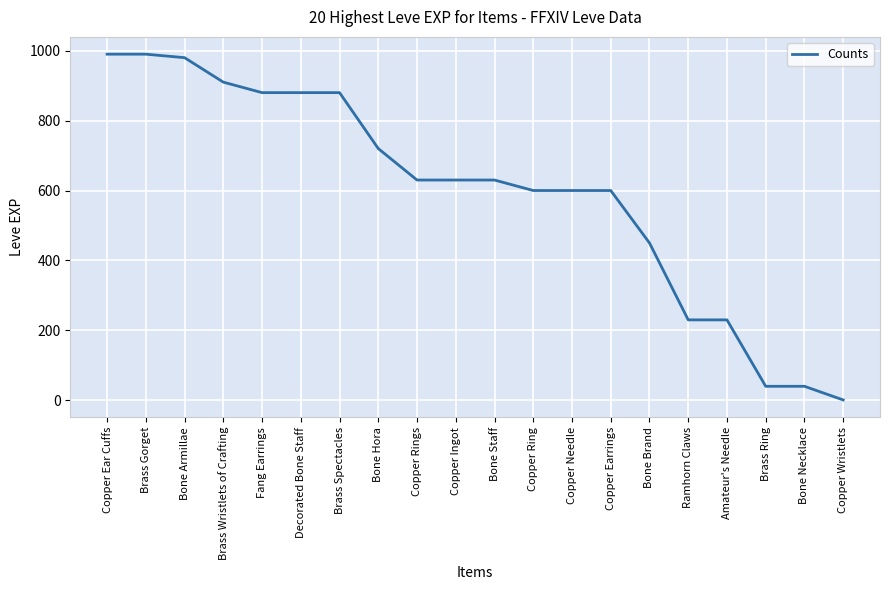

Which category has the lowest value across all series?

Copper Wristlets